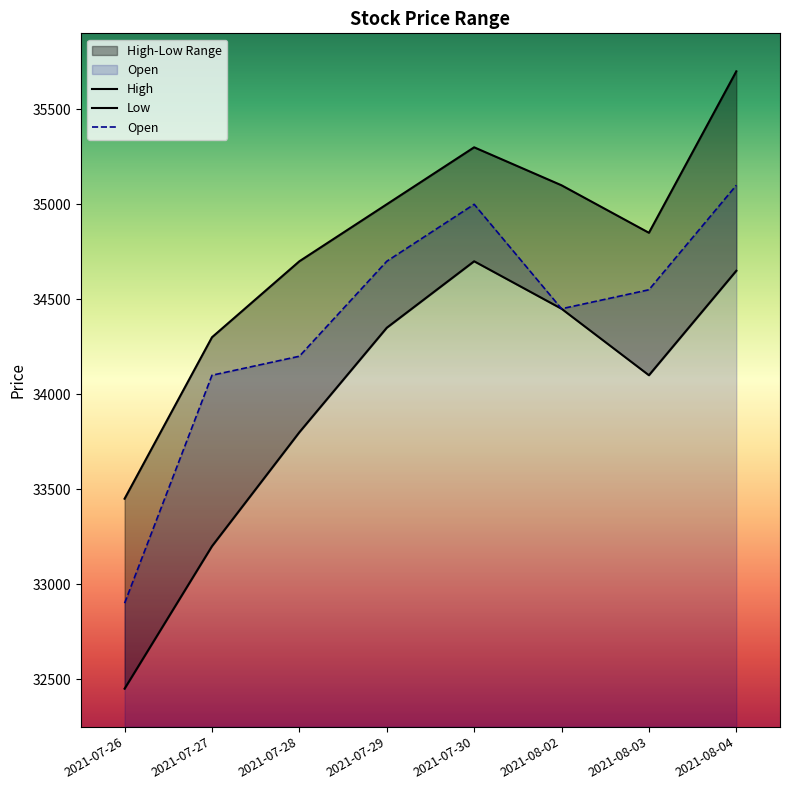

What is the average value of the Low series?

33962